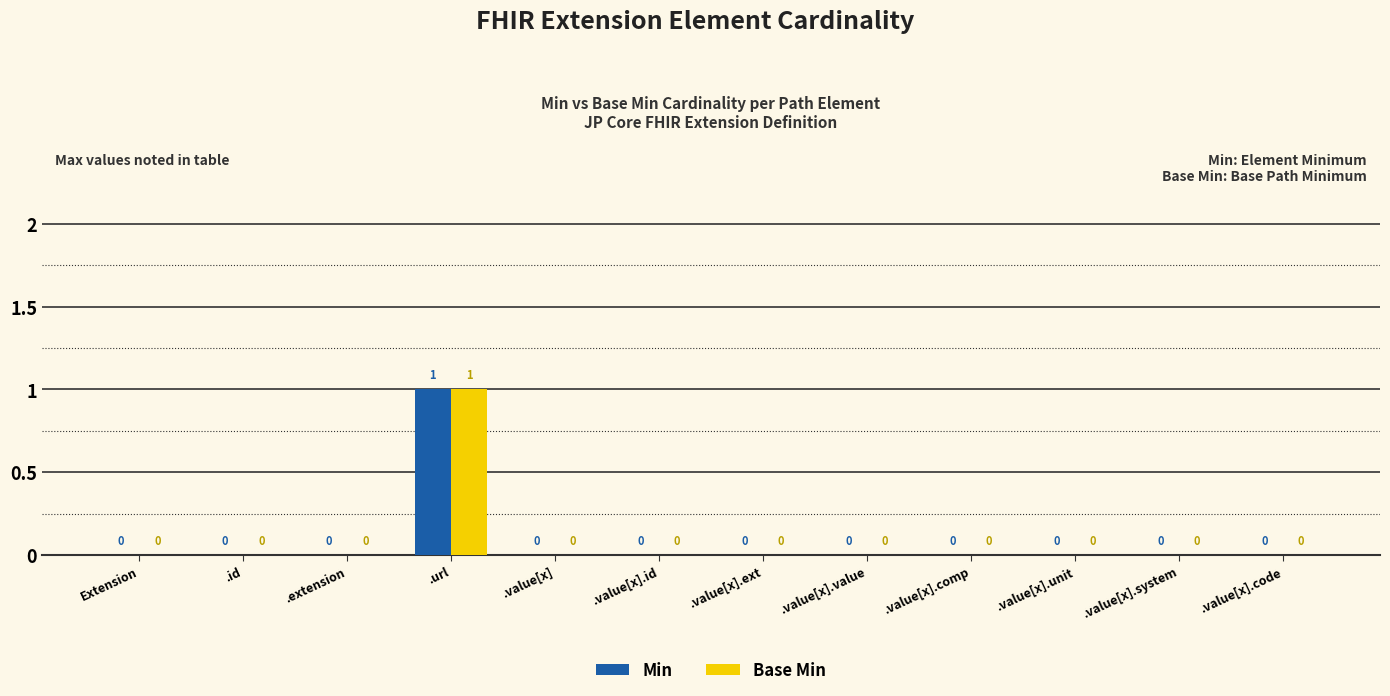

Is it true that Min equals 1 at .value[x].comp?

False